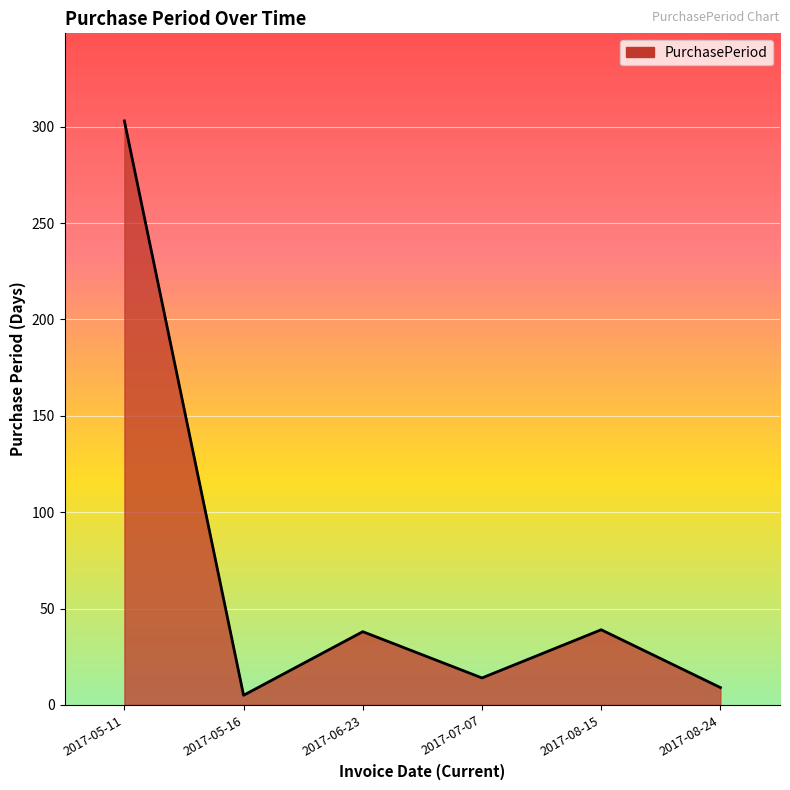

What is the smallest value displayed?

5